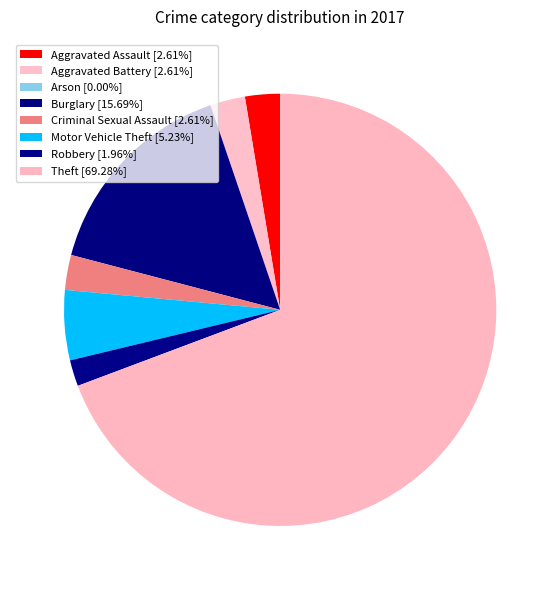

Is it true that Motor Vehicle Theft is 11% of the pie?

False